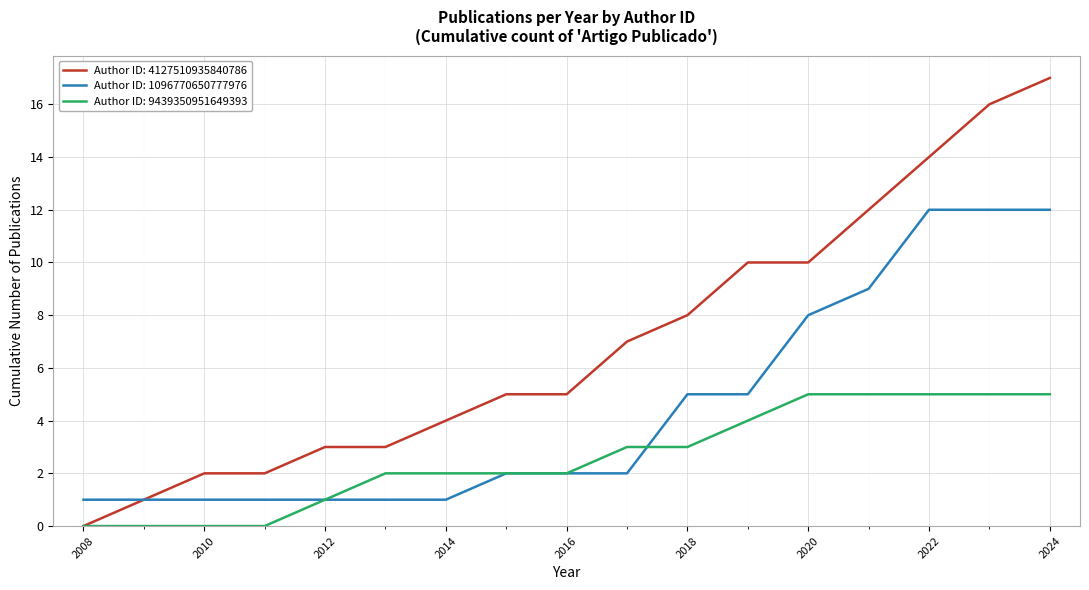

Which series has the widest spread of values?

Author ID: 4127510935840786